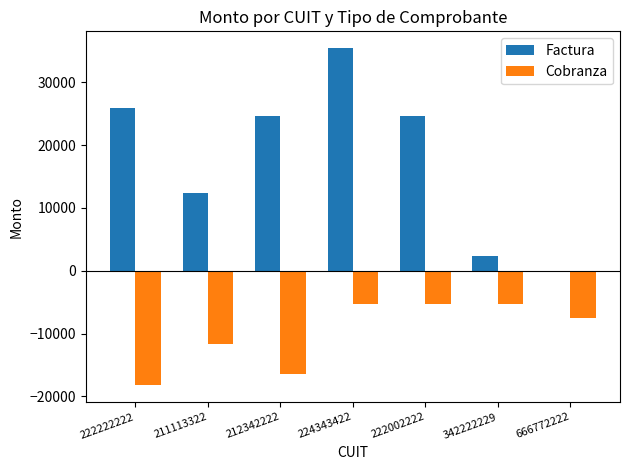

Are the bars horizontal?

No